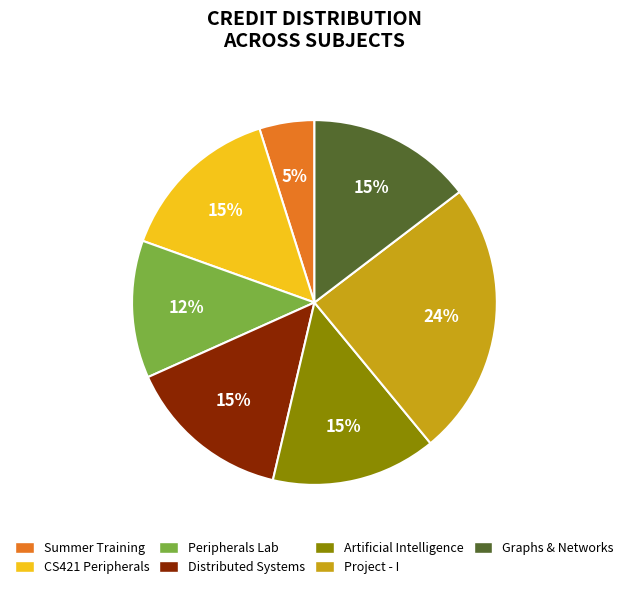

True or false: Project - I accounts for 24% of the total.

True